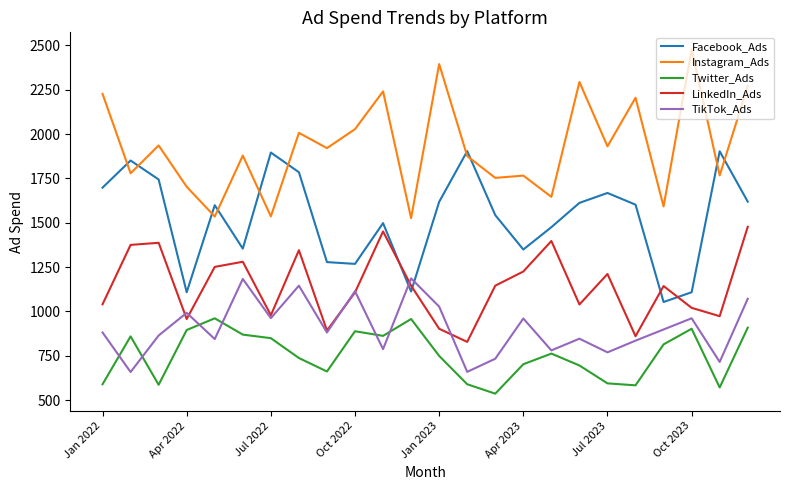

Does the chart have visible grid lines?

No